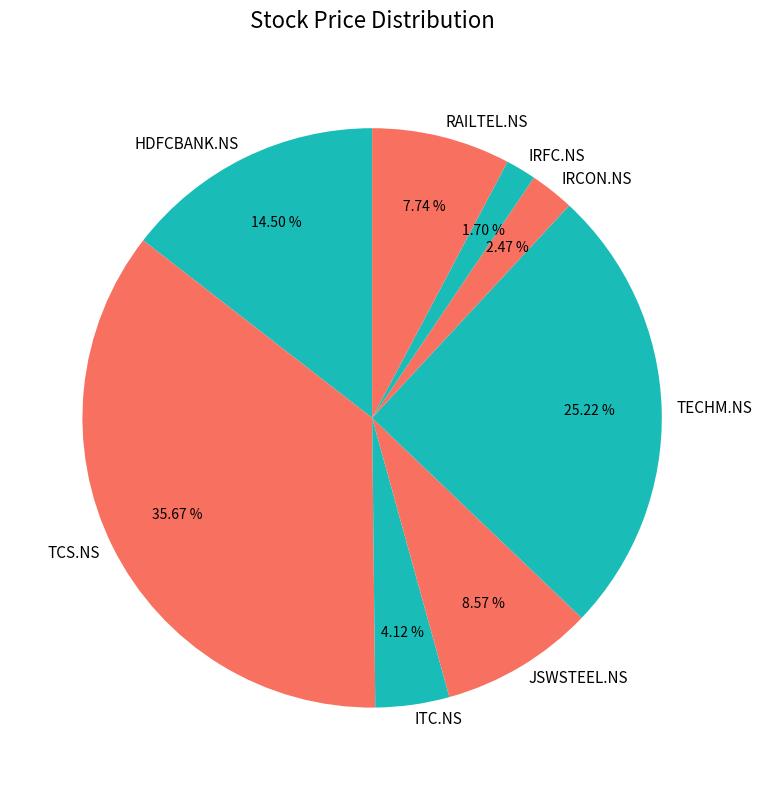

Does TCS.NS represent more than half of the total?

No